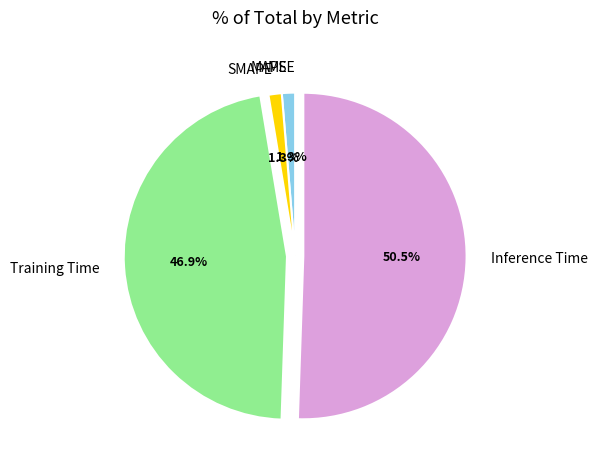

Do Inference Time and MAPE together represent more than half of the pie?

Yes